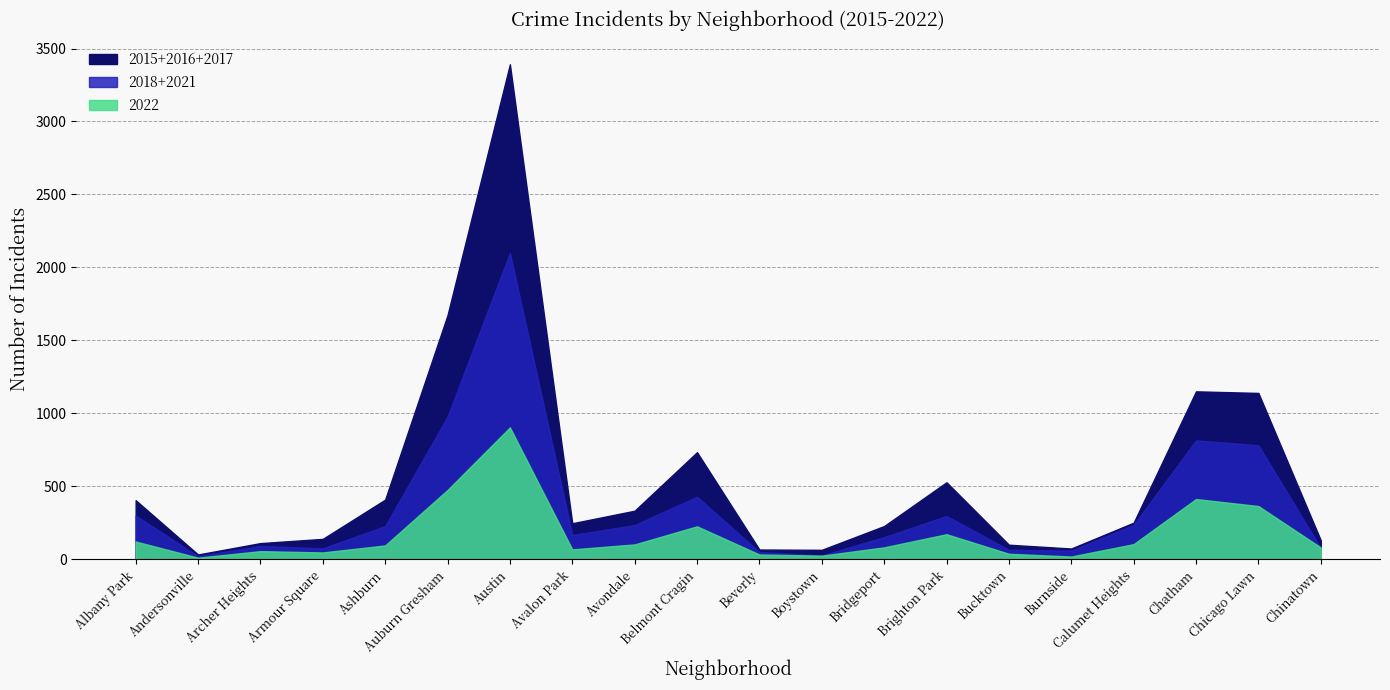

Is it true that 2021 equals 782 at Auburn Gresham?

False